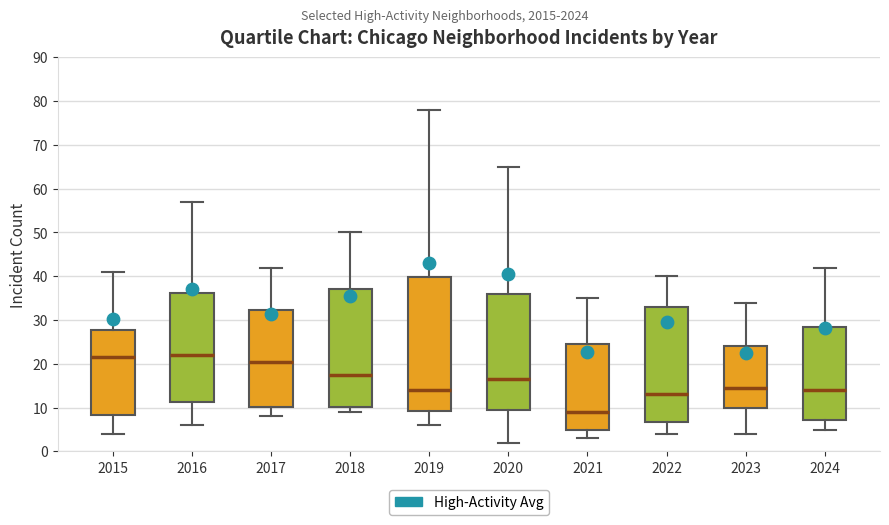

Where does the median line of the box at x = 2023 sit on the y-axis? The values are not printed on the chart, so give them approximately, as read against the axis.

15